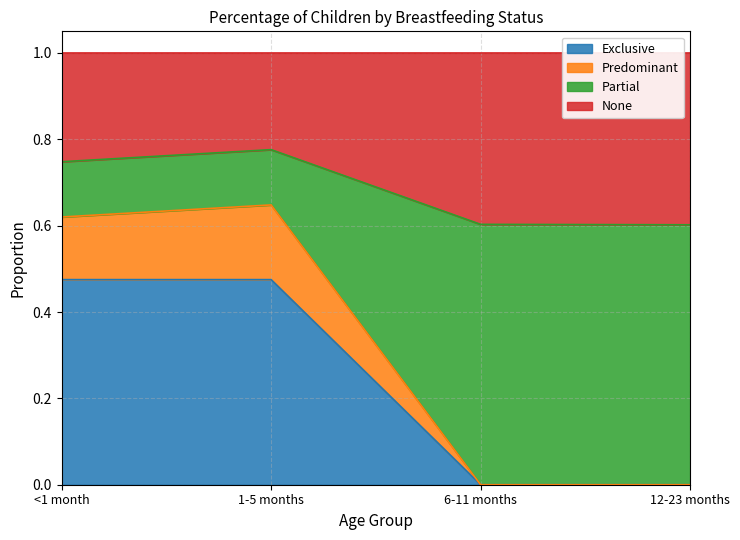

Does the chart display data point markers on the line(s)?

No